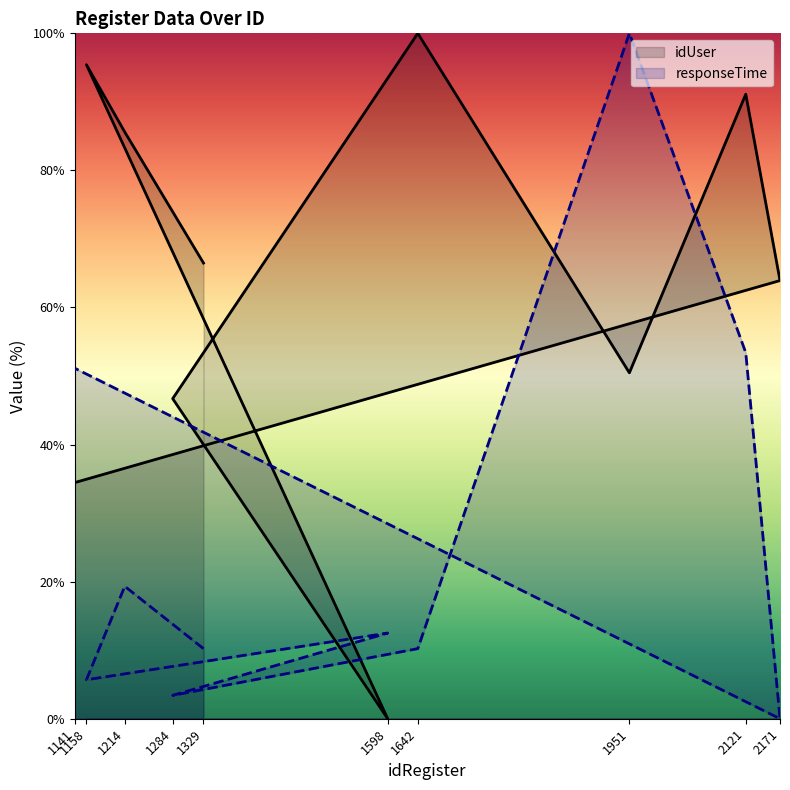

How many interior local peaks does the idUser series have?

3